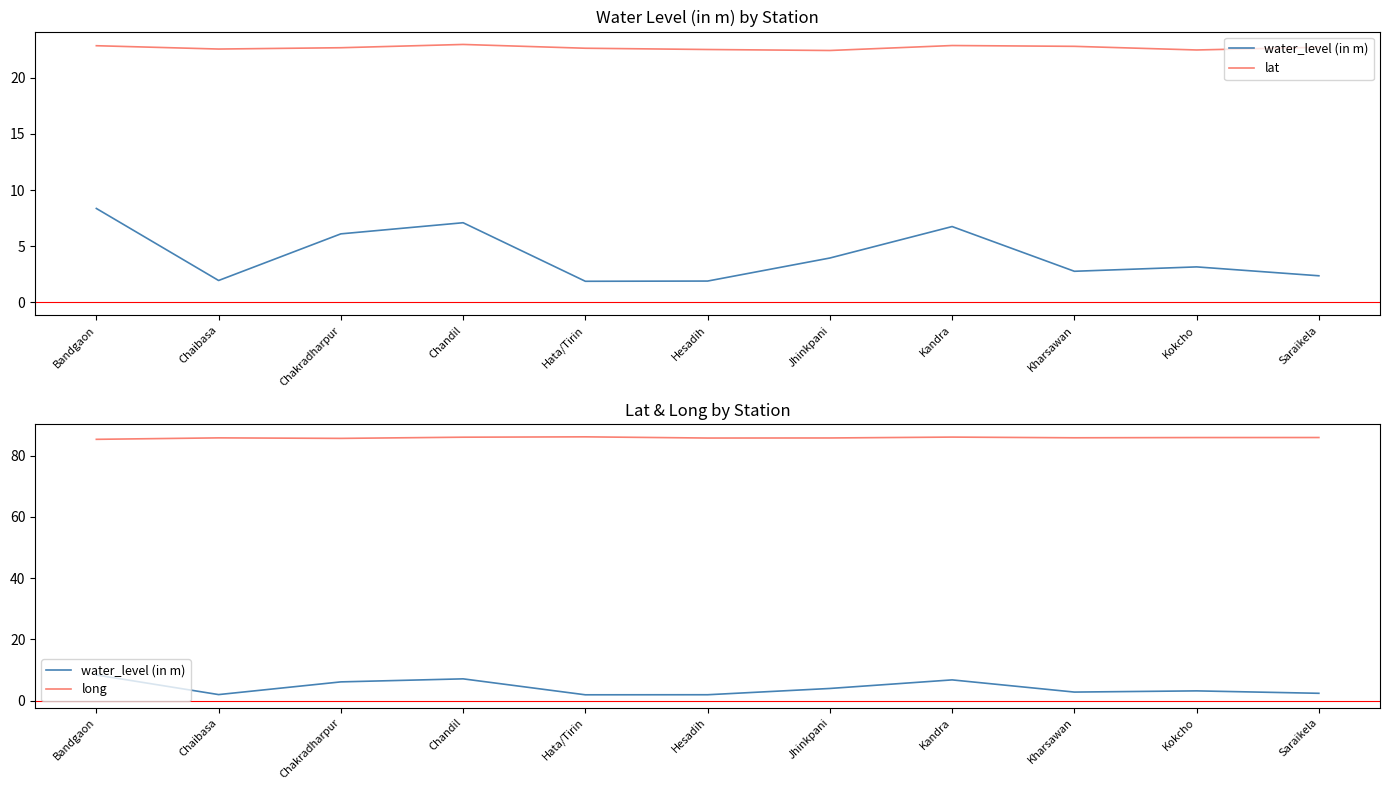

Rank the categories by long value from lowest to highest.

Bandgaon, Chakradharpur, Hesadih, Jhinkpani, Chaibasa, Kharsawan, Kokcho, Saraikela, Chandil, Kandra, Hata/Tirin